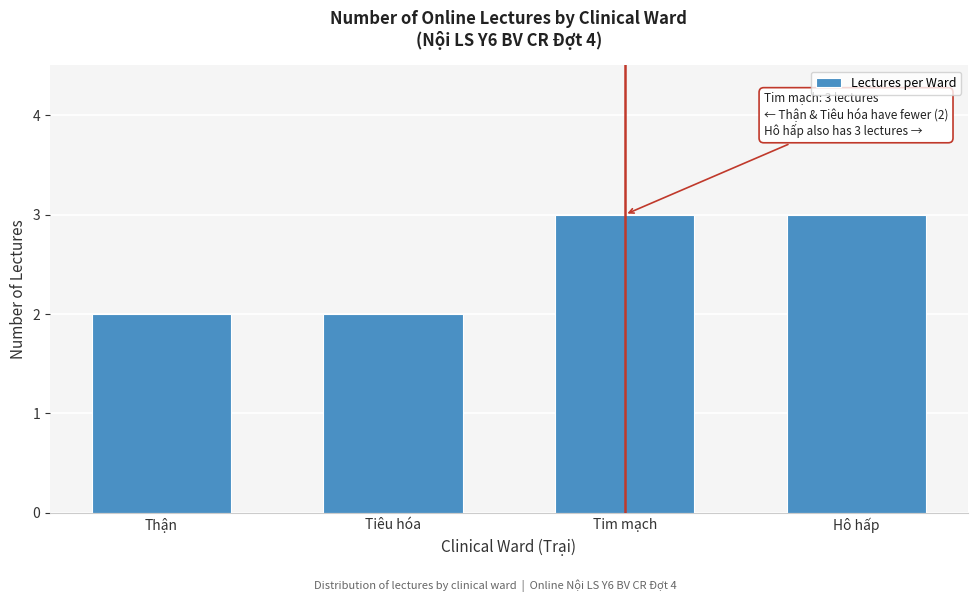

Reading left to right, extract all data points from this chart.

2	2	3	3